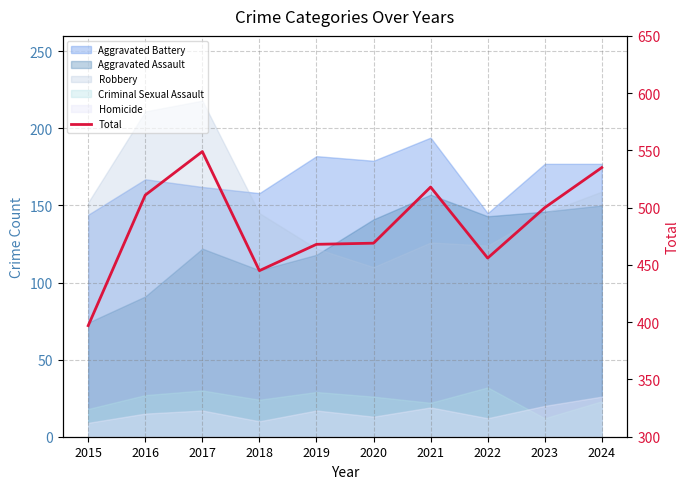

How many values exceed 500?

4